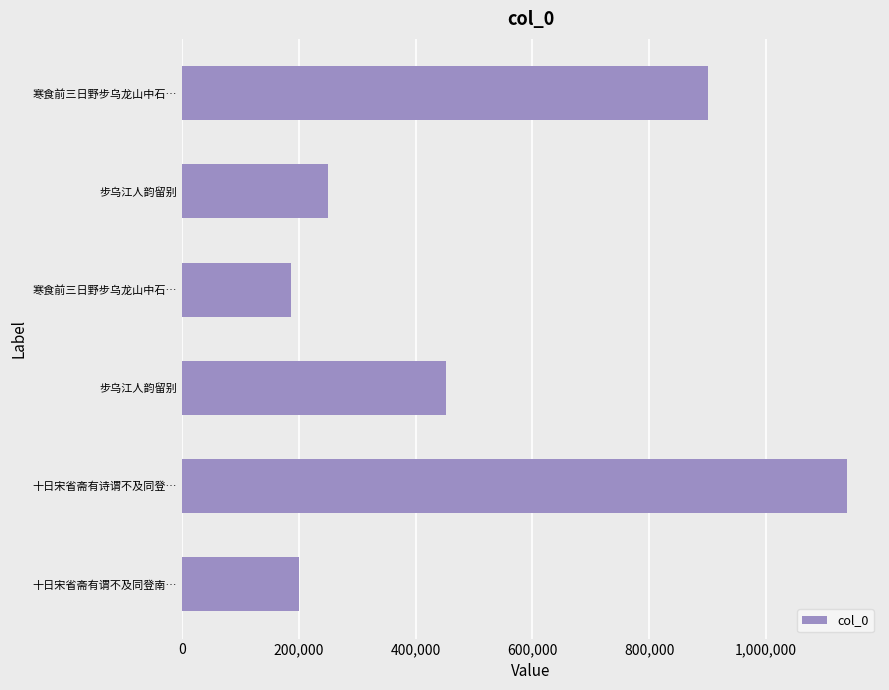

At which category does the chart reach its peak across all series?

十日宋省斋有诗谓不及同登…